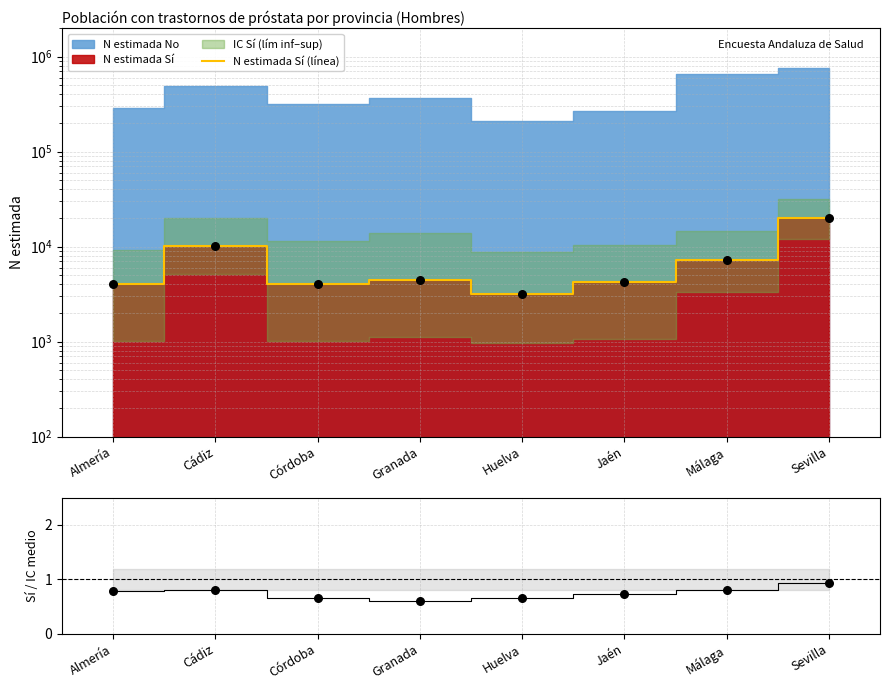

Which series reaches the minimum Y coordinate?

N_Sí / IC_medio